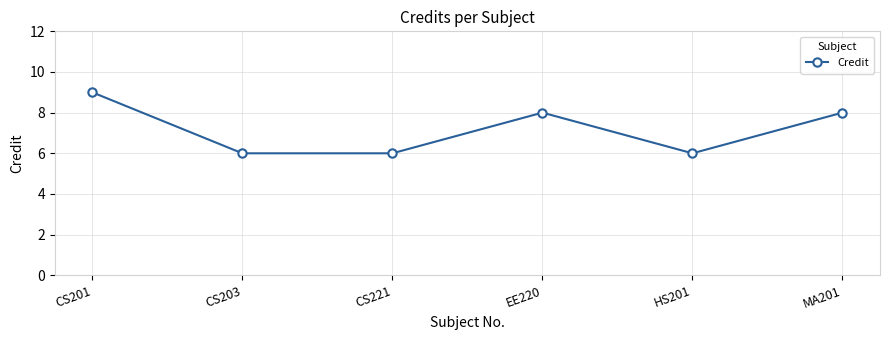

Reading left to right, list all the values displayed in this chart.

CS201=9	CS203=6	CS221=6	EE220=8	HS201=6	MA201=8